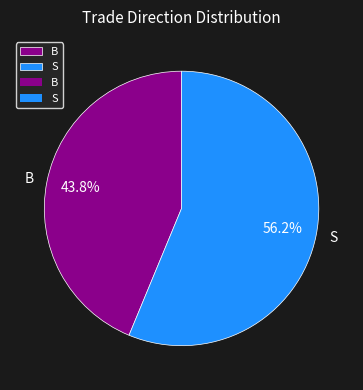

Combined, what portion of the pie is S and B?

100.0%